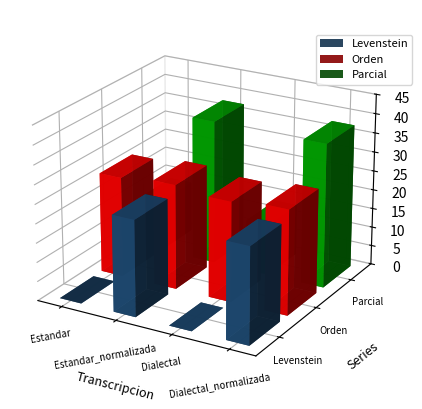

Is it true that Levenstein equals 25.0 at Estandar_normalizada?

True